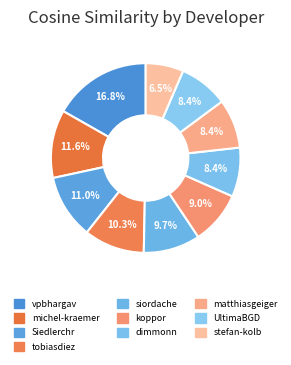

To the nearest percent, what portion does tobiasdiez represent?

10%